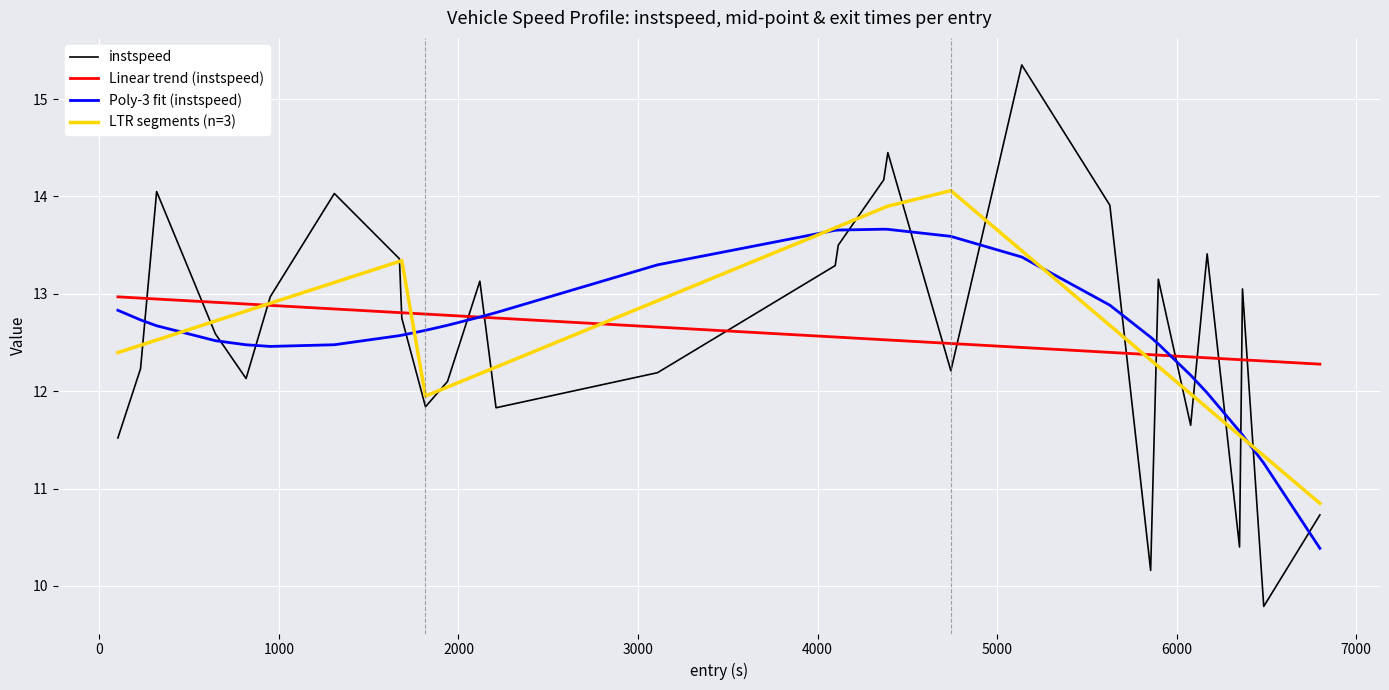

What is the minimum value for instspeed?

9.8